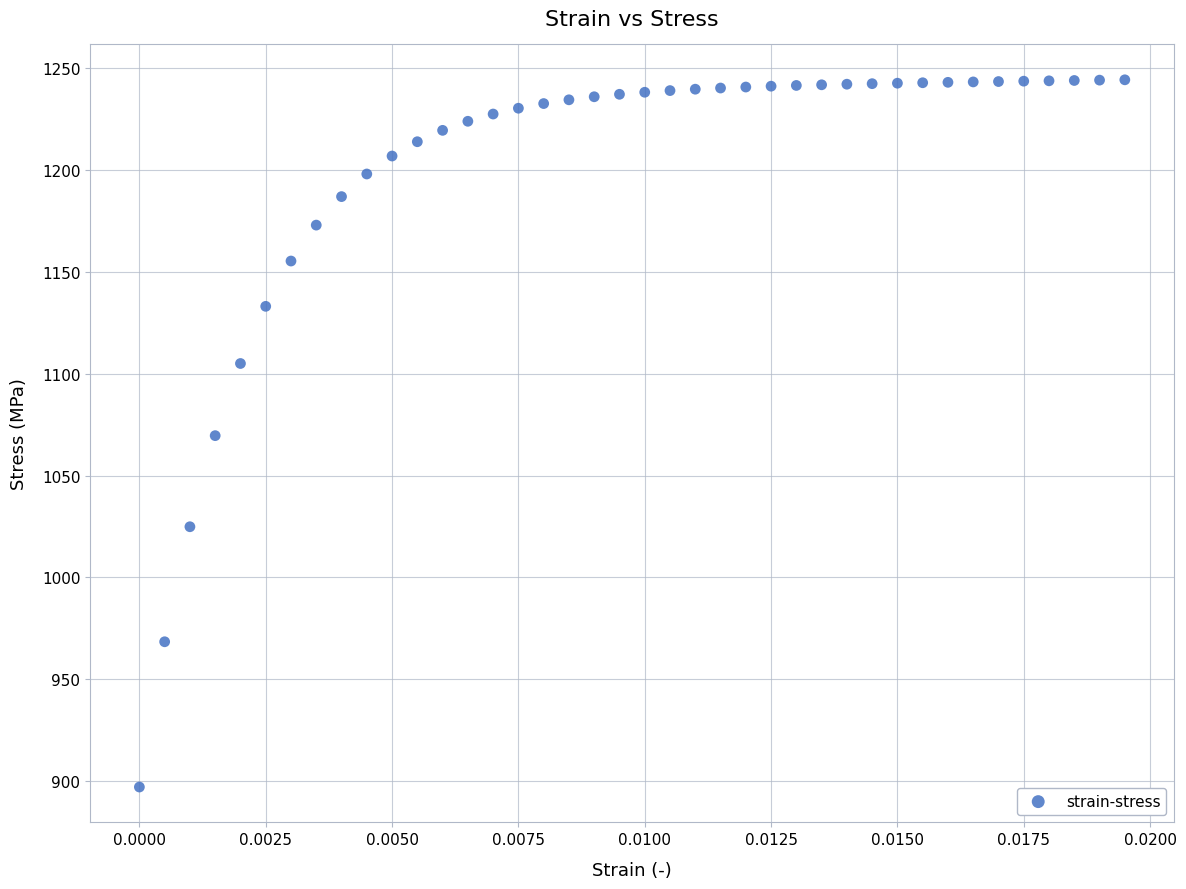

What is the range of Y values (max minus min)?

347.4